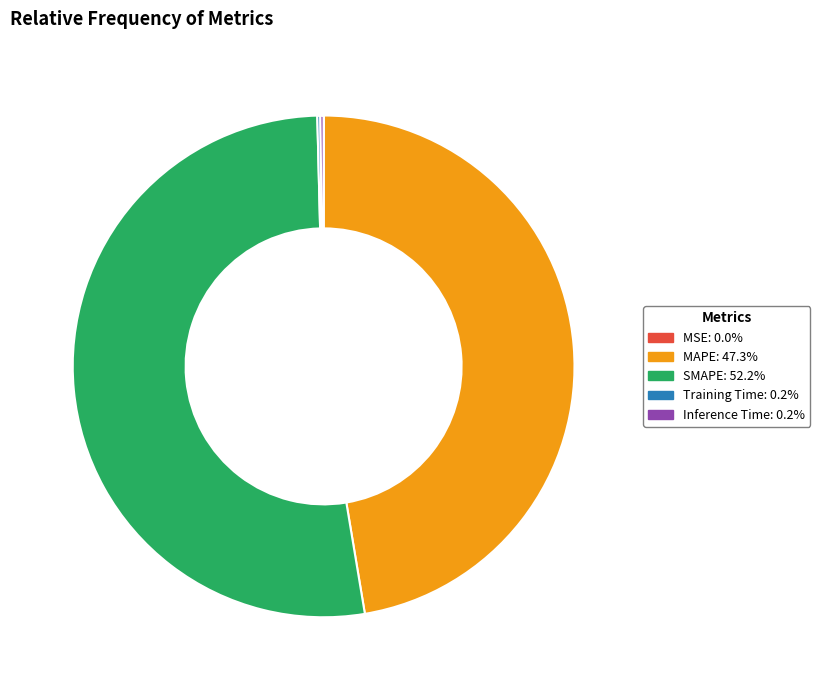

Is it true that MAPE is 47% of the pie?

True